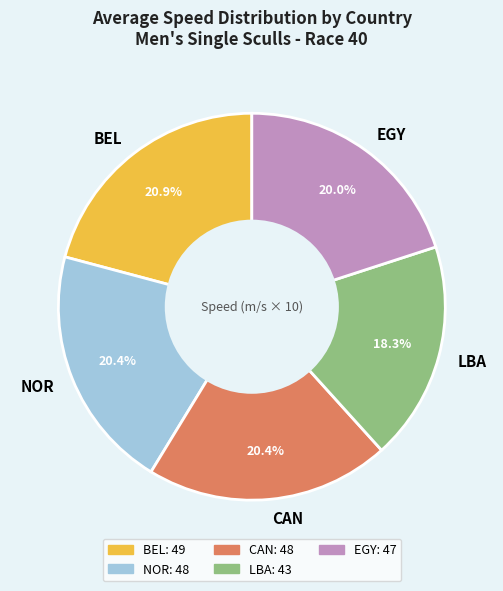

Is there any slice that represents more than half of the pie?

No